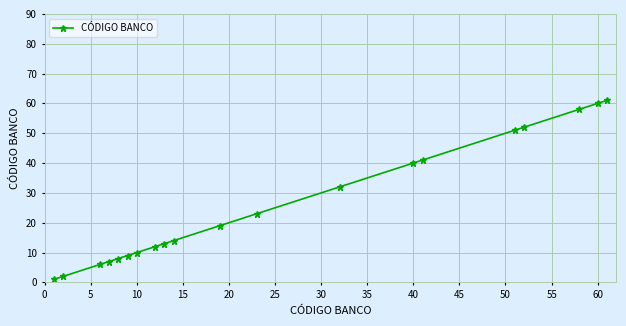

What is the value of the 5th point from the left?

8